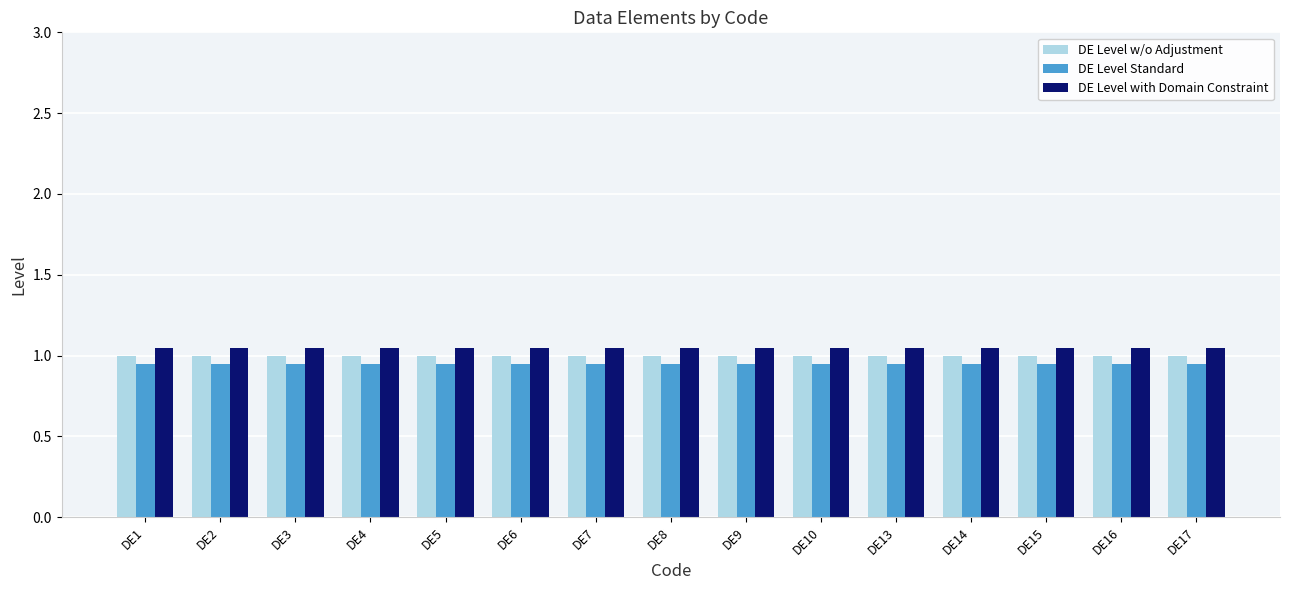

What is the sum of all DE Level with Domain Constraint values?

15.8